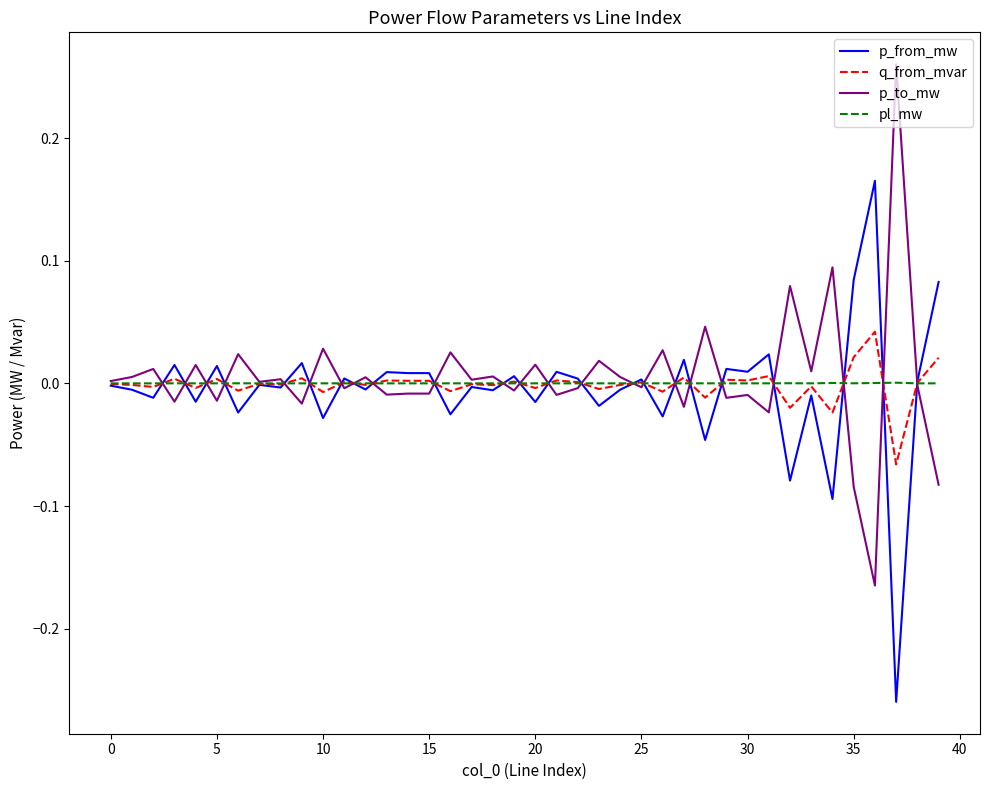

List the series in order of their peak value, highest first.

p_to_mw, p_from_mw, q_from_mvar, pl_mw